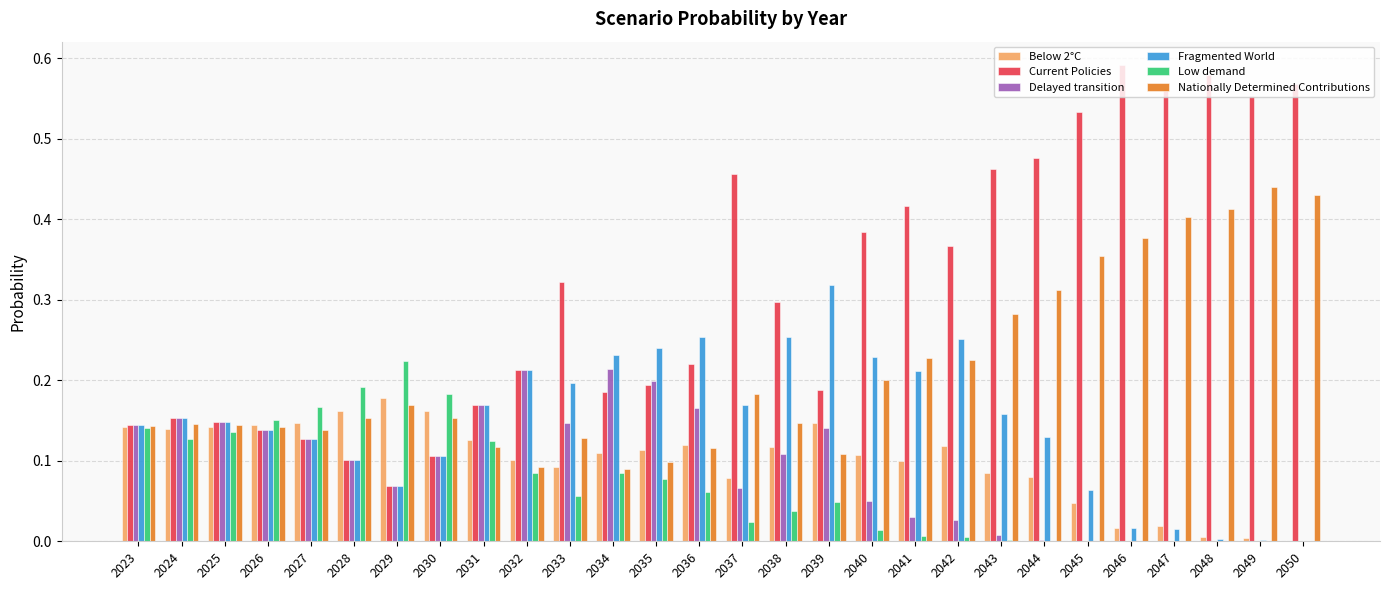

Between 2028 and 2040, which series saw the biggest shift?

Current Policies